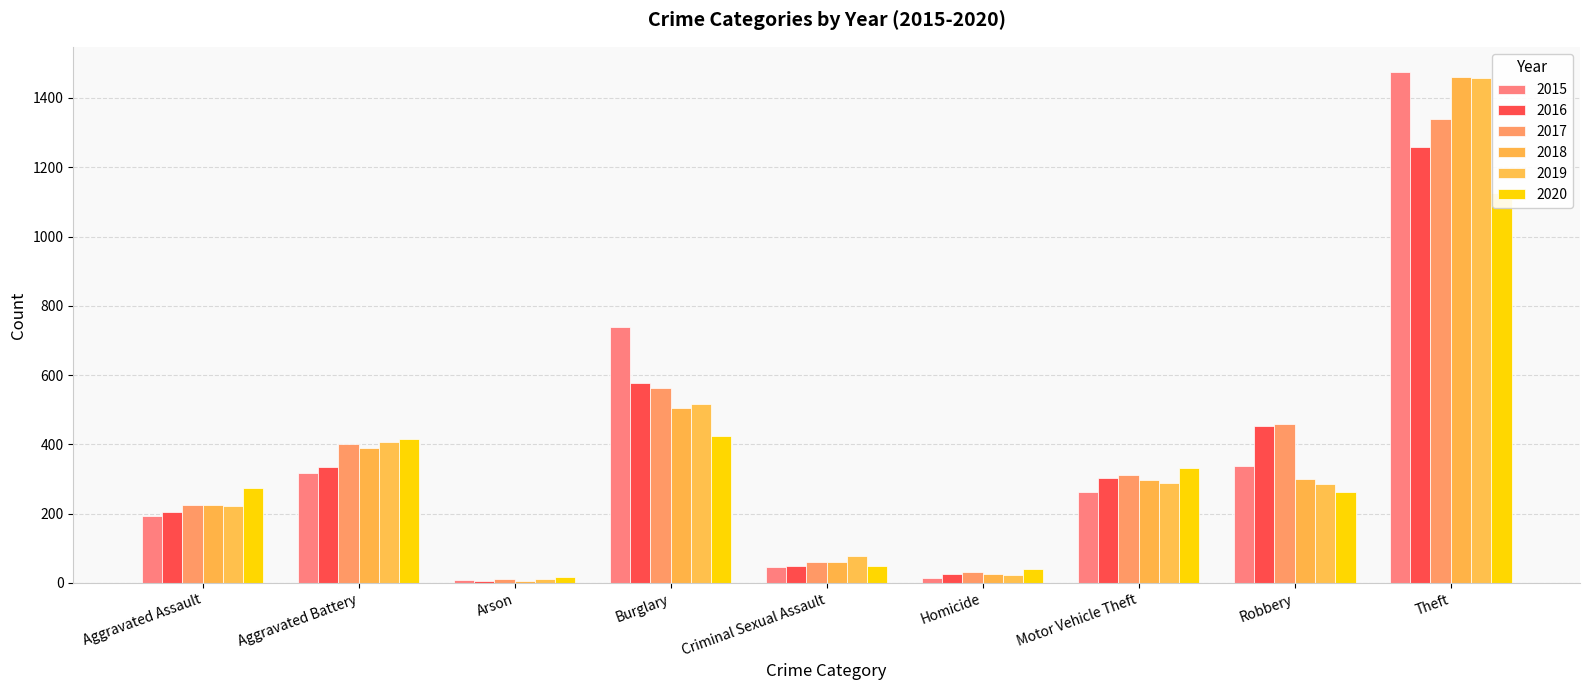

What are all the series names shown in the legend?

2015, 2016, 2017, 2018, 2019, 2020